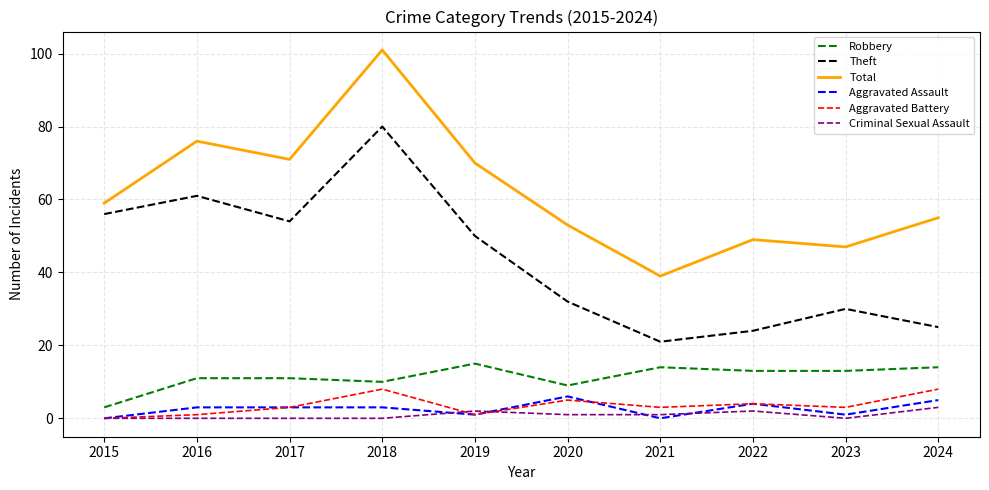

True or false: Aggravated Assault and Total intersect in this chart.

False